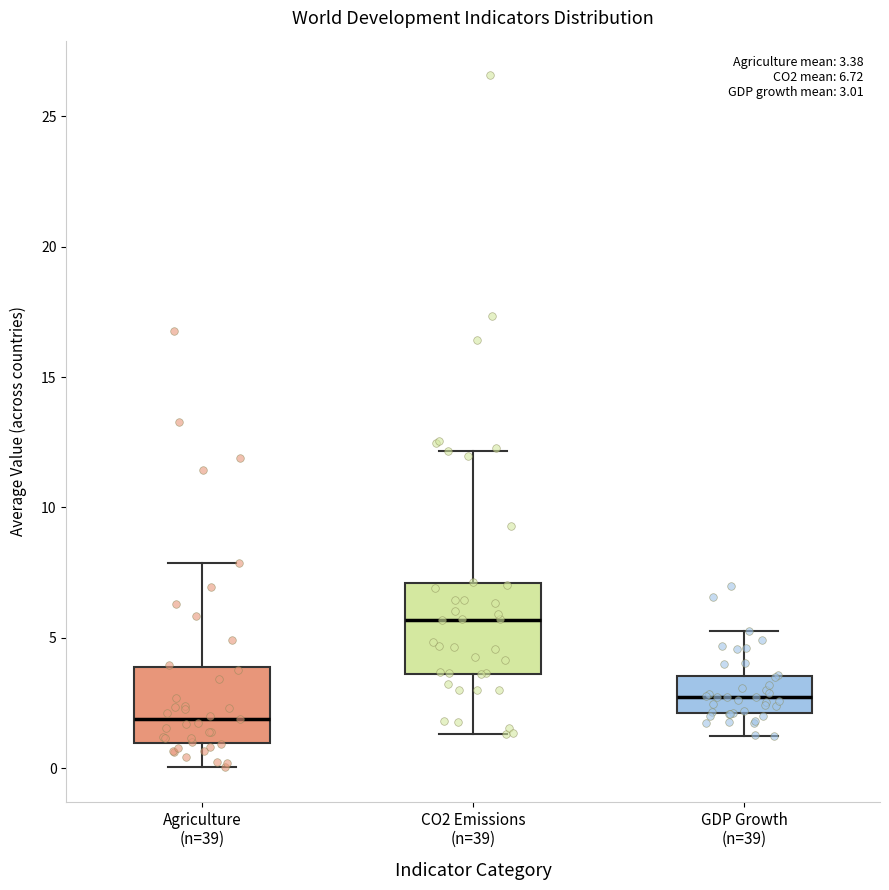

Comparing the boxes themselves (not the whiskers), which one is the tallest?

CO2 Emissions (n=39)